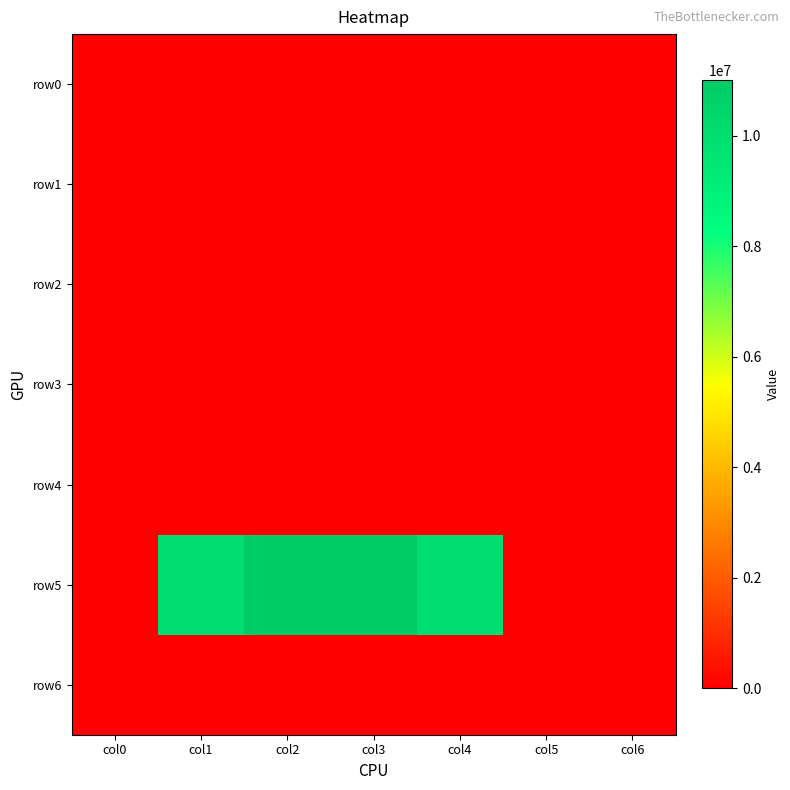

Reading left to right, what are all the values shown in this chart?

row0: col0=0	col1=0	col2=0	col3=0	col4=0	col5=0	col6=0
row1: col0=0	col1=0	col2=0	col3=0	col4=0	col5=0	col6=0
row2: col0=0	col1=0	col2=0	col3=0	col4=0	col5=0	col6=0
row3: col0=0	col1=0	col2=0	col3=0	col4=0	col5=0	col6=0
row4: col0=0	col1=0	col2=0	col3=0	col4=0	col5=0	col6=0
row5: col0=0	col1=10000000	col2=11001000	col3=11001000	col4=10000000	col5=0	col6=0
row6: col0=0	col1=0	col2=0	col3=0	col4=0	col5=0	col6=0